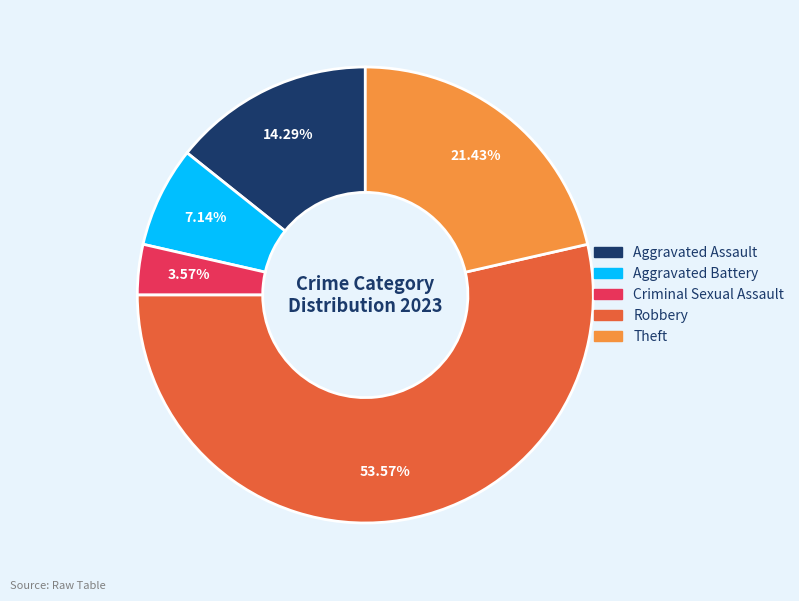

To the nearest percent, what is the difference between the Robbery and Aggravated Assault slice percentages?

39%